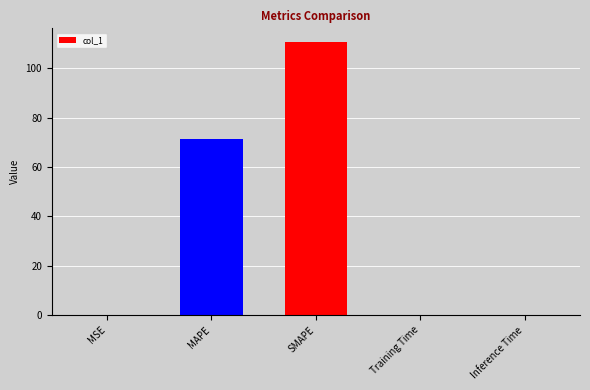

At which label is the value closest to 55?

MAPE